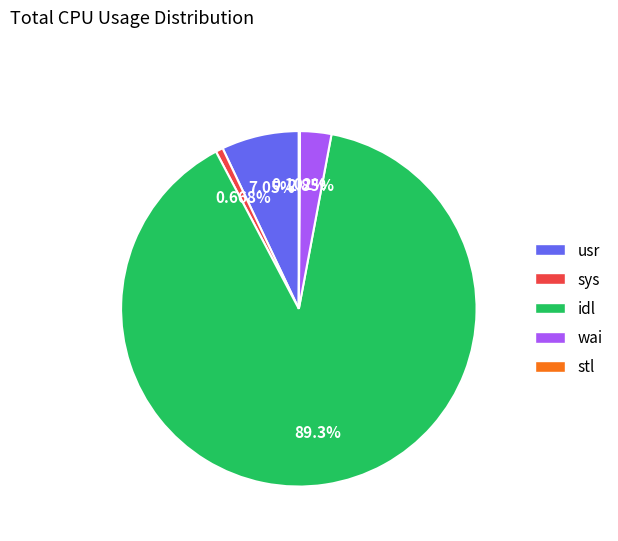

Which slice is the largest?

idl